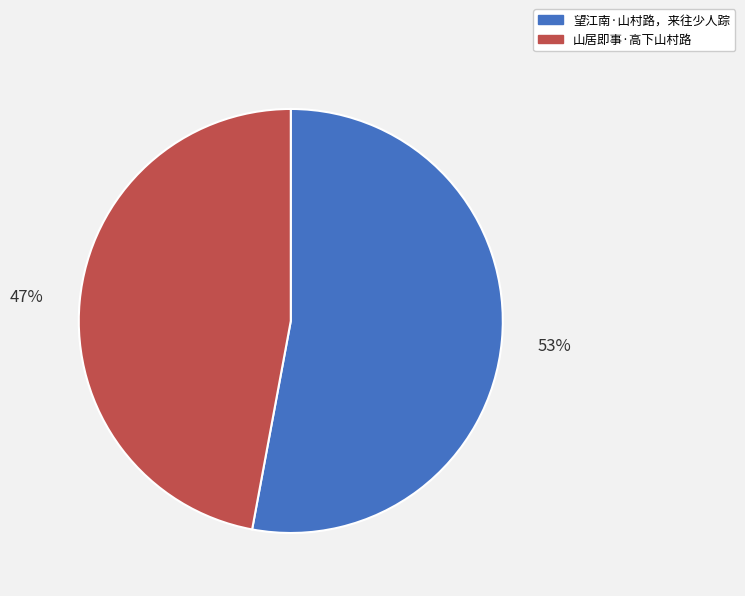

Does 望江南·山村路，来往少人踪 account for over 50% of the chart?

Yes